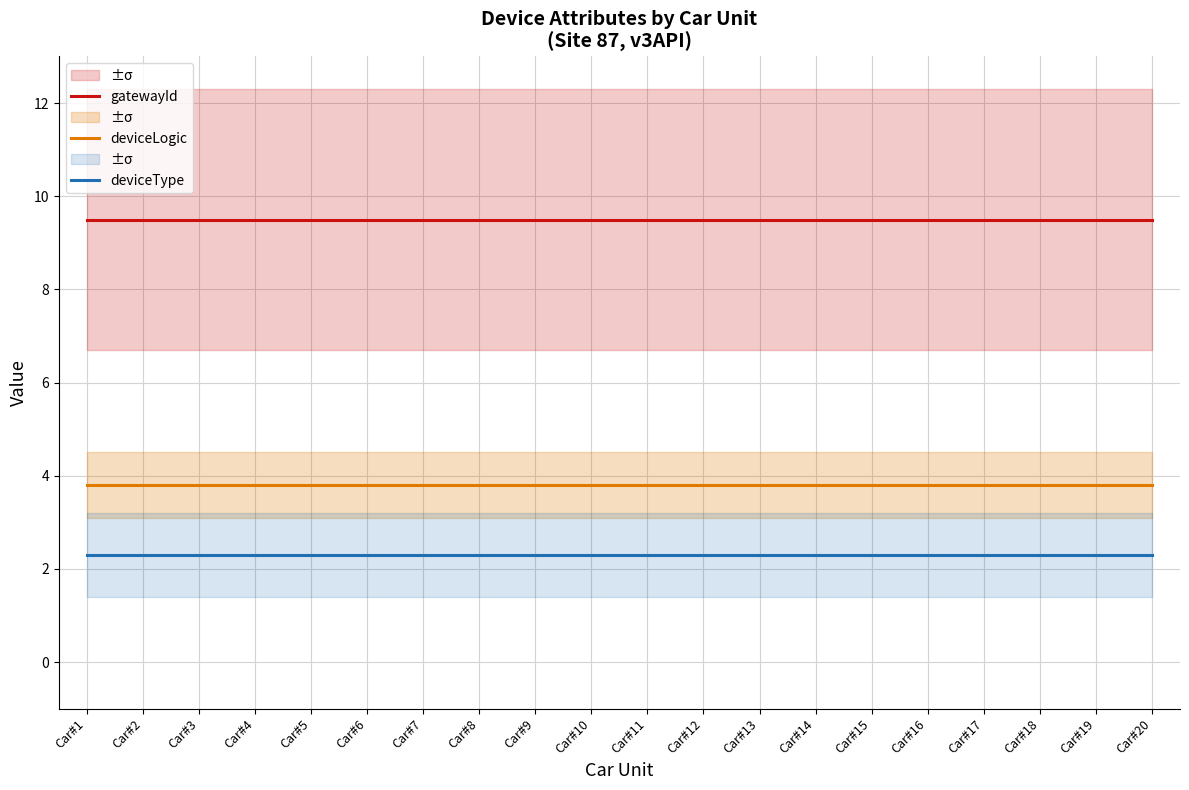

Which series has the widest spread of values?

gatewayId